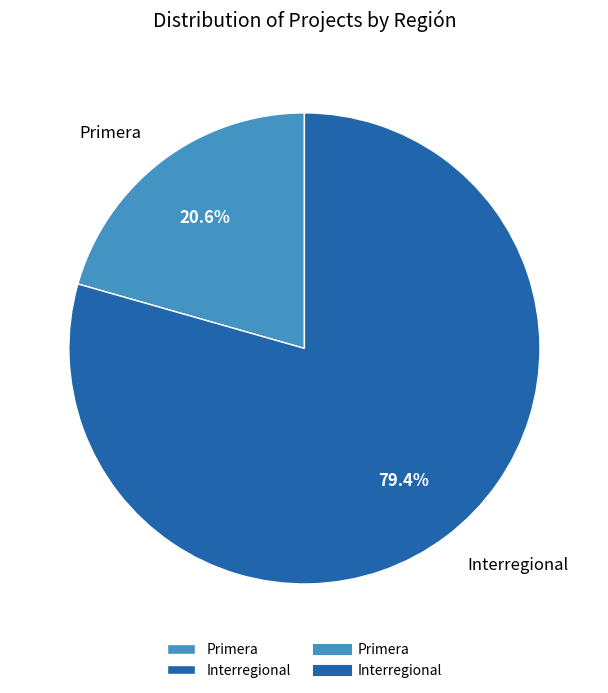

Which has a higher value, Interregional or Primera?

Interregional